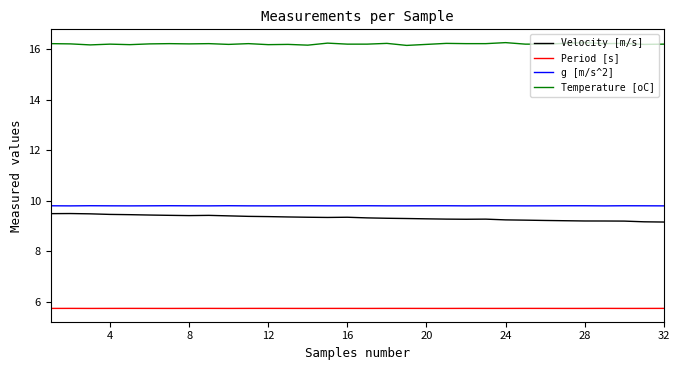

True or false: Period [s] and Velocity [m/s] cross at least once.

False